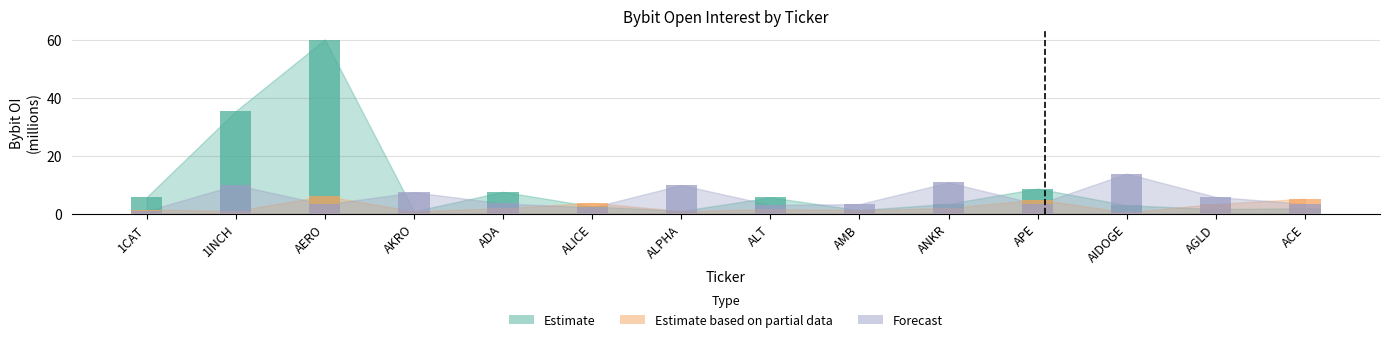

At how many categories does at least one series exceed 28?

2